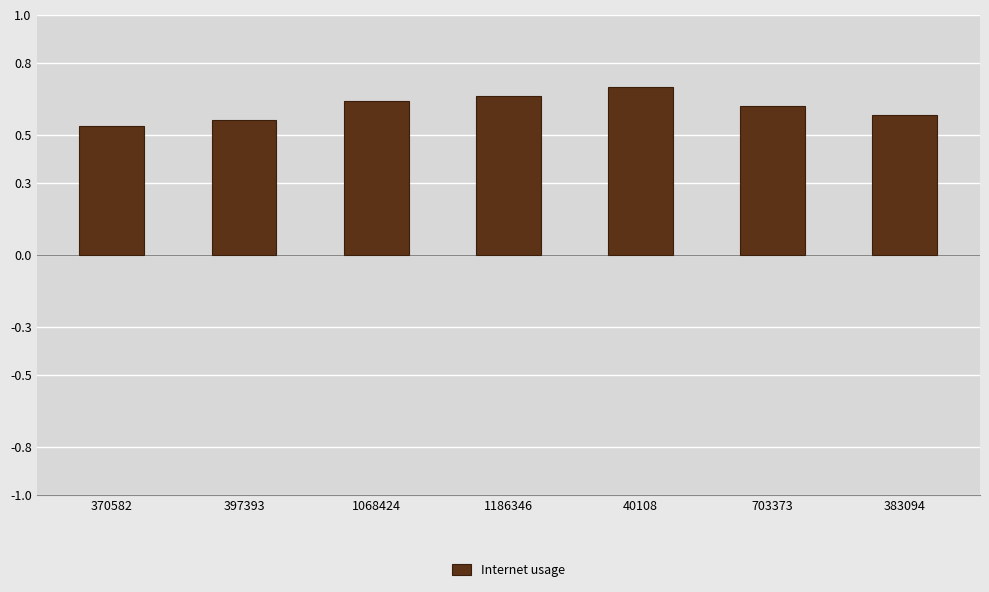

How many values are between 0 and 1?

7